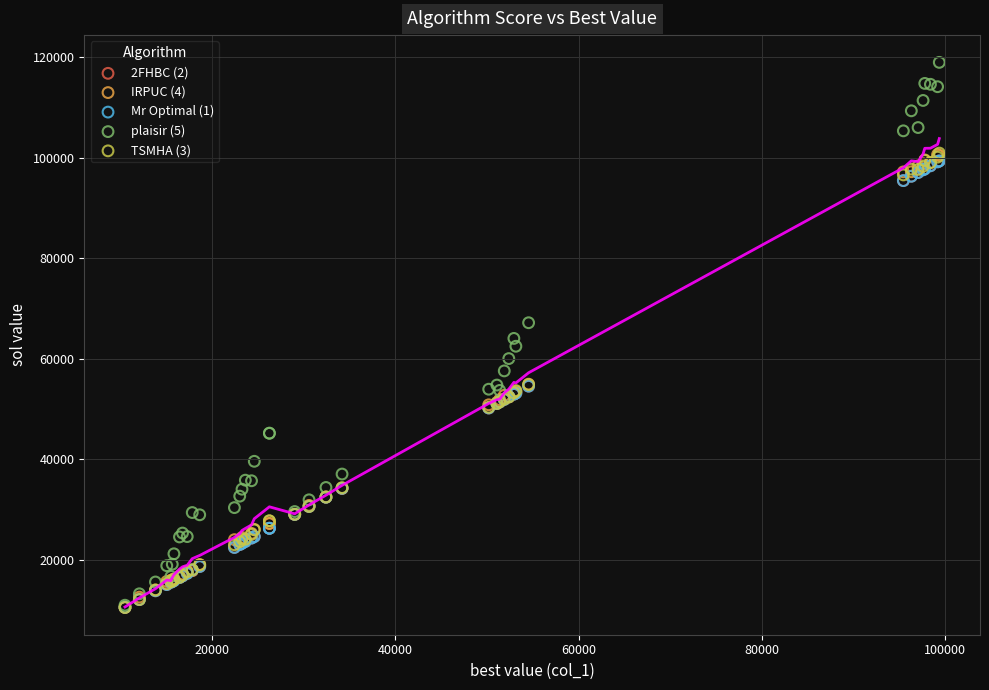

Which series has the widest spread of Y values?

plaisir (5)